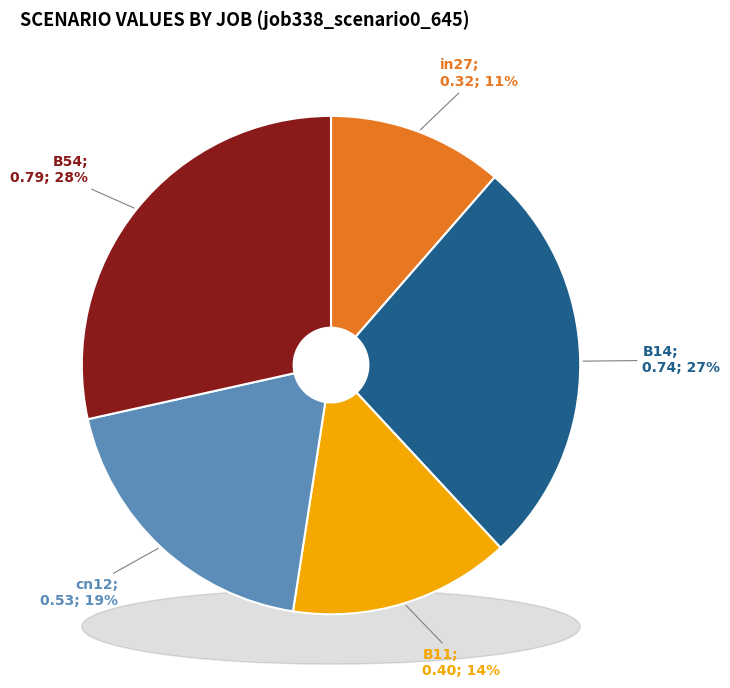

Which category has the biggest portion of the pie?

B54